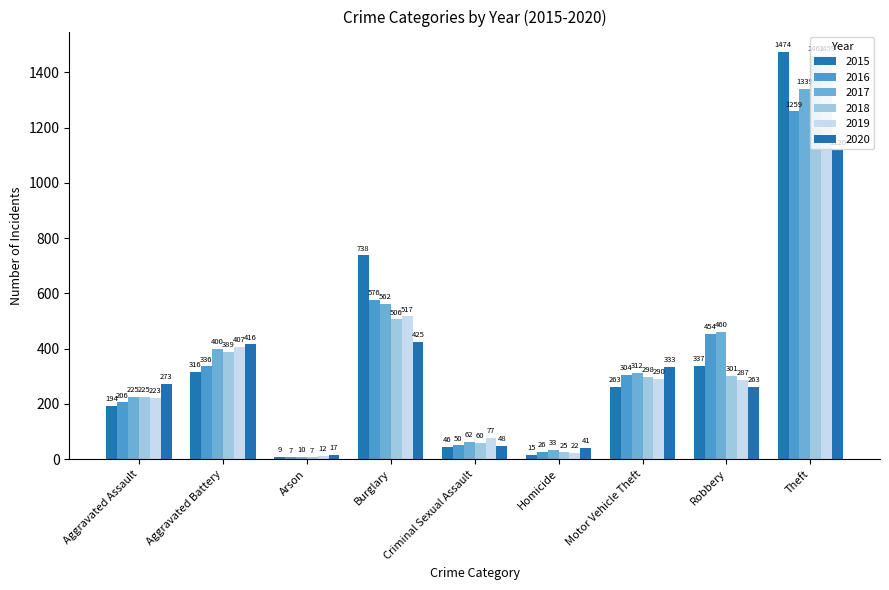

What is the difference between the 2015 values at Aggravated Battery and Motor Vehicle Theft?

53